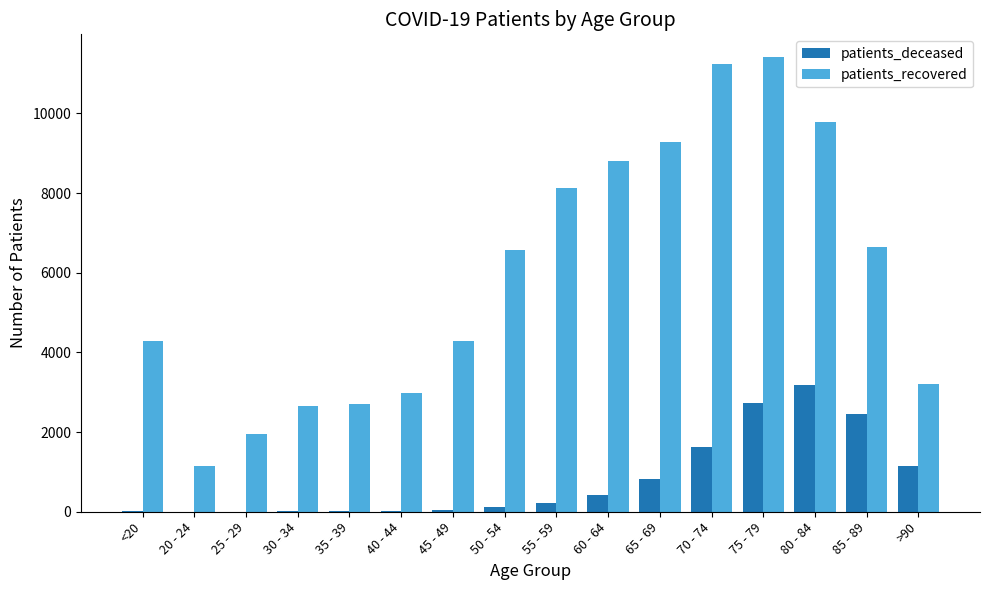

The value of patients_recovered at 40 - 44 is 2982. True or false?

True